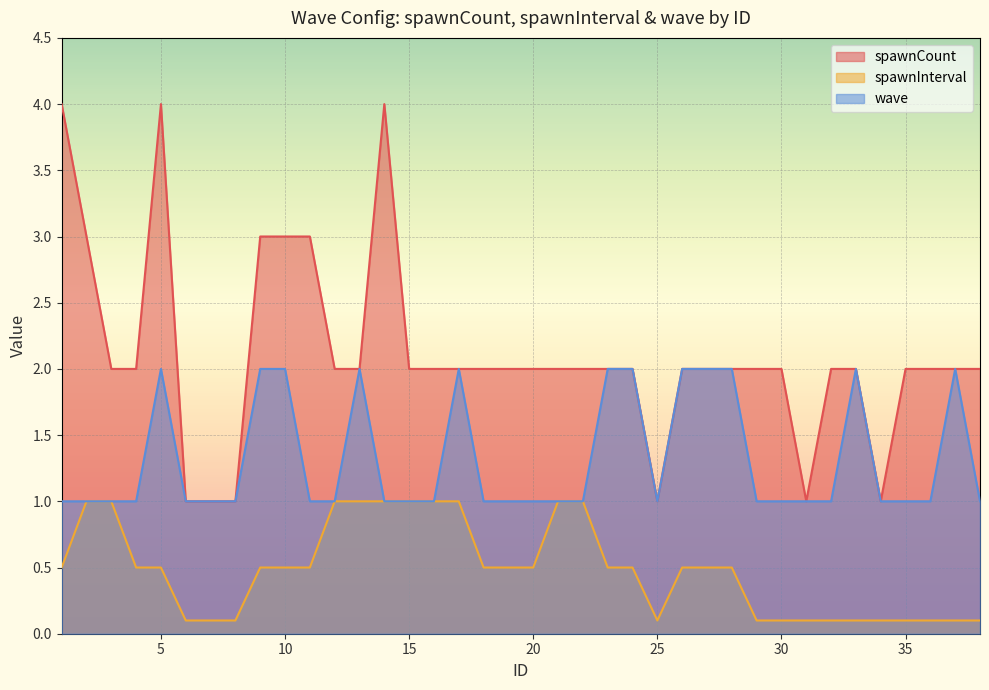

Count the spawnCount values in the range 2 to 3.

29